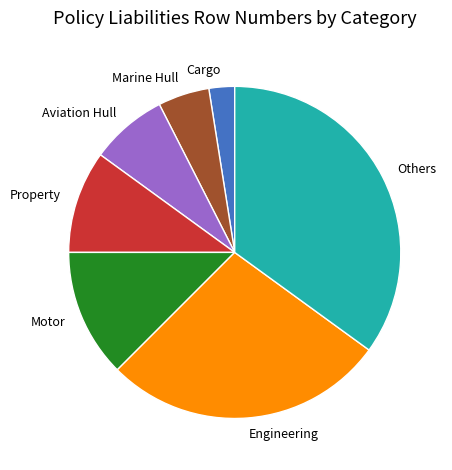

Is it true that Motor is 2% of the pie?

False